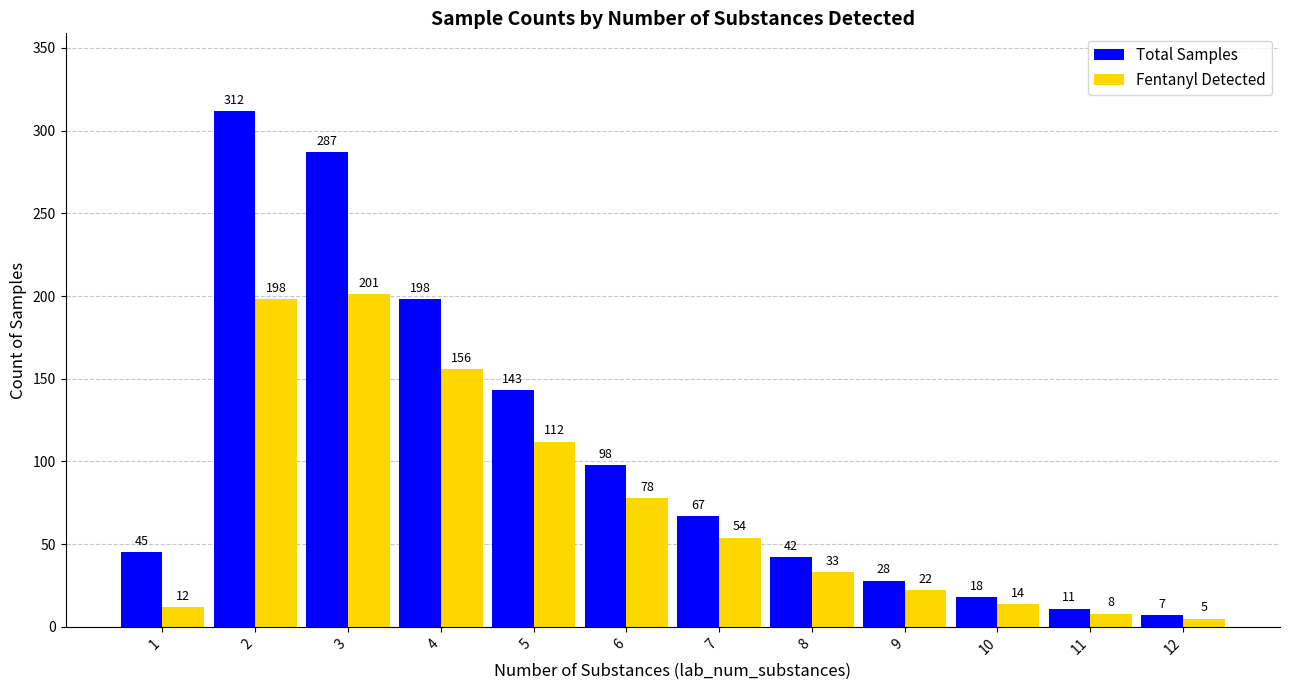

What is the total value across all series at 8?

75